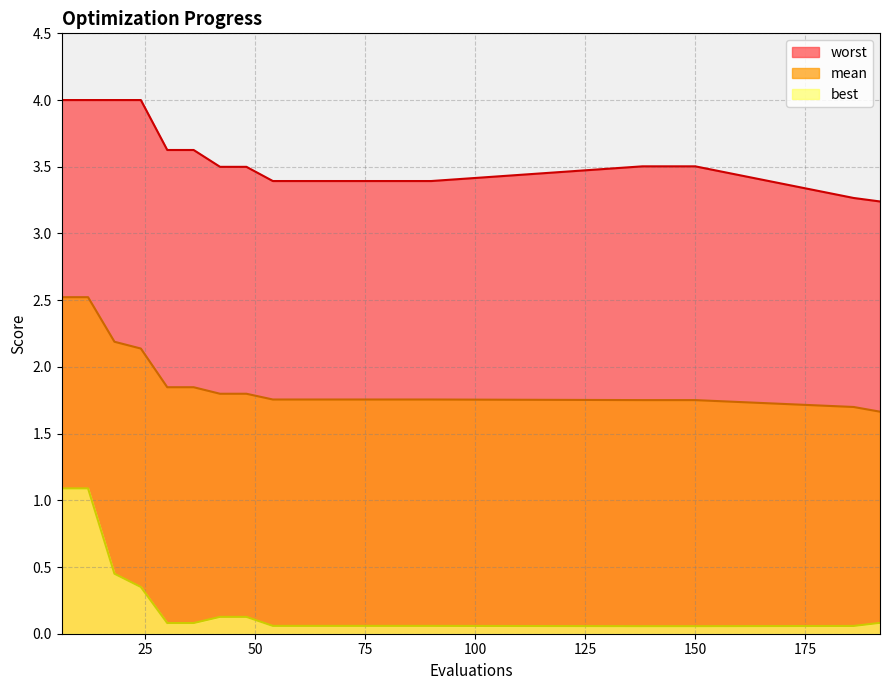

List the series in order of their overall mean, highest first.

worst, mean, best